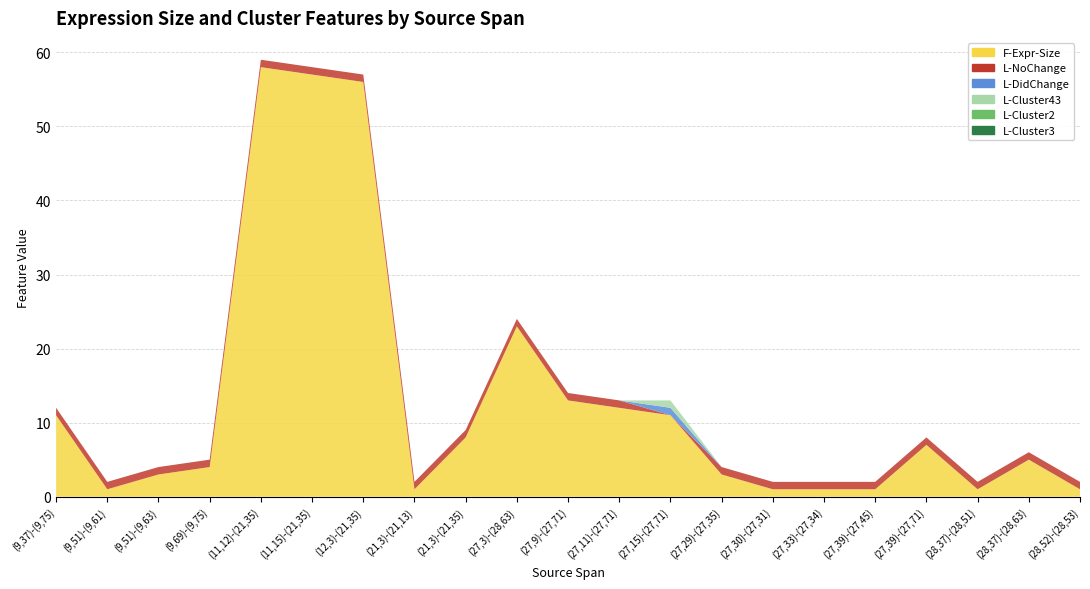

Reading right to left, what are all the values shown in this chart?

F-Expr-Size: 1	5	1	7	1	1	1	3	11	12	13	23	8	1	56	57	58	4	3	1	11
L-NoChange: 1	1	1	1	1	1	1	1	0	1	1	1	1	1	1	1	1	1	1	1	1
L-DidChange: 0	0	0	0	0	0	0	0	1	0	0	0	0	0	0	0	0	0	0	0	0
L-Cluster43: 0	0	0	0	0	0	0	0	1	0	0	0	0	0	0	0	0	0	0	0	0
L-Cluster2: 0	0	0	0	0	0	0	0	0	0	0	0	0	0	0	0	0	0	0	0	0
L-Cluster3: 0	0	0	0	0	0	0	0	0	0	0	0	0	0	0	0	0	0	0	0	0